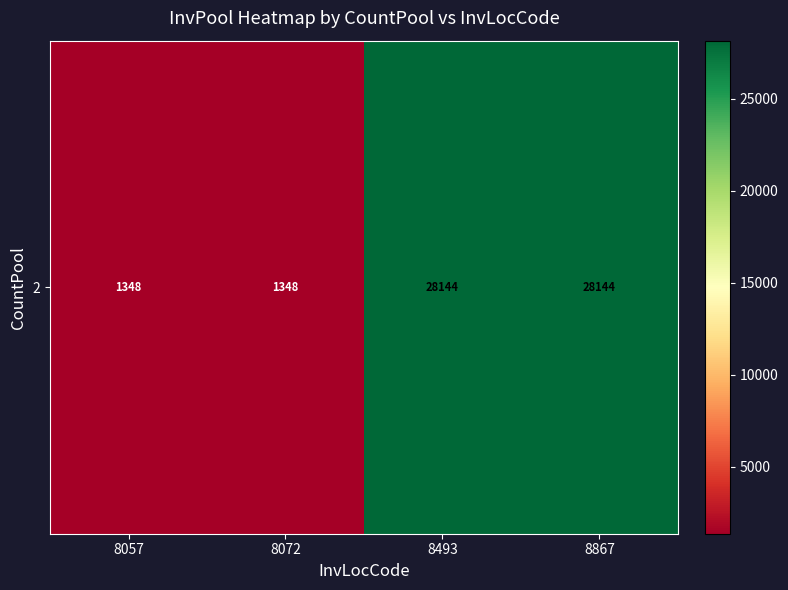

How many values are between 1348 and 28144?

4